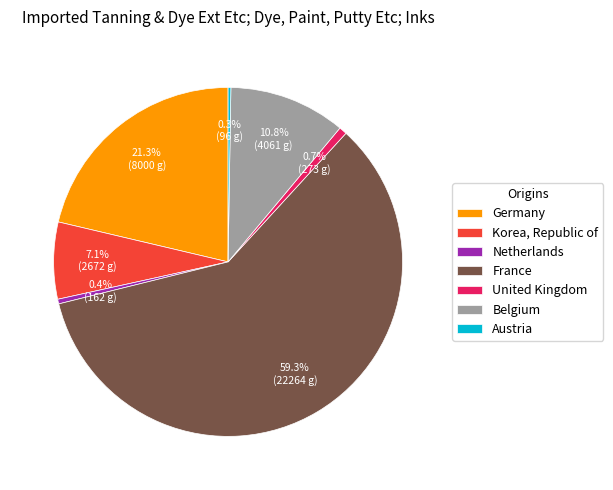

Do France and Belgium together represent more than half of the pie?

Yes